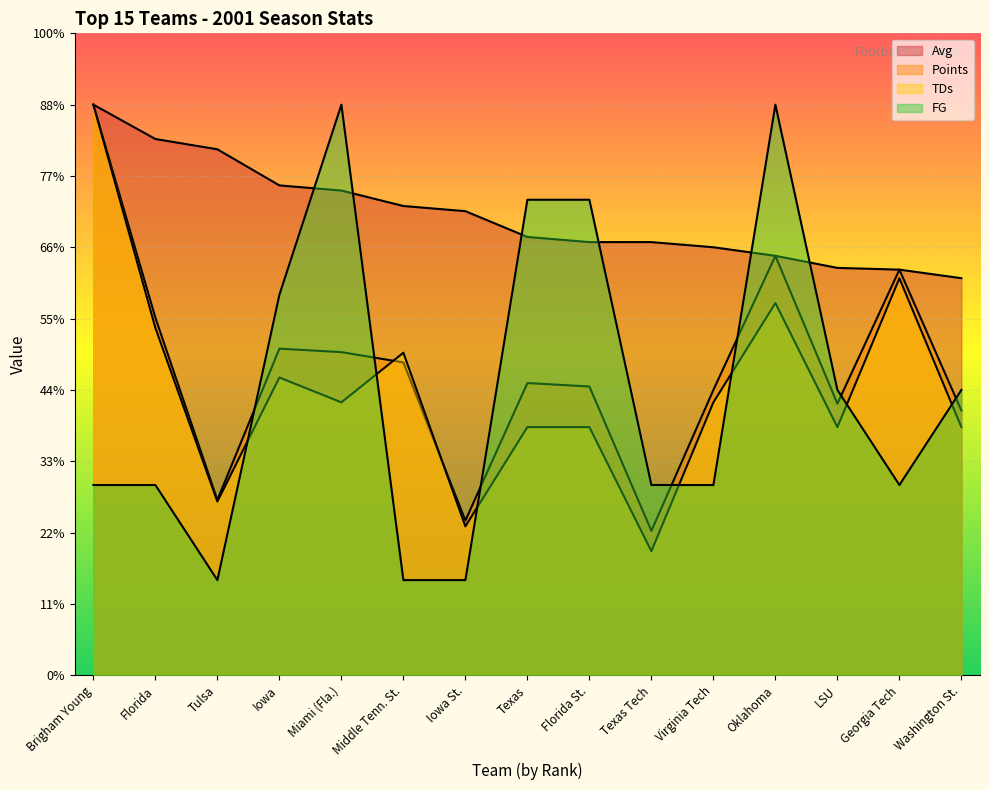

How many lines are shown in the chart?

4